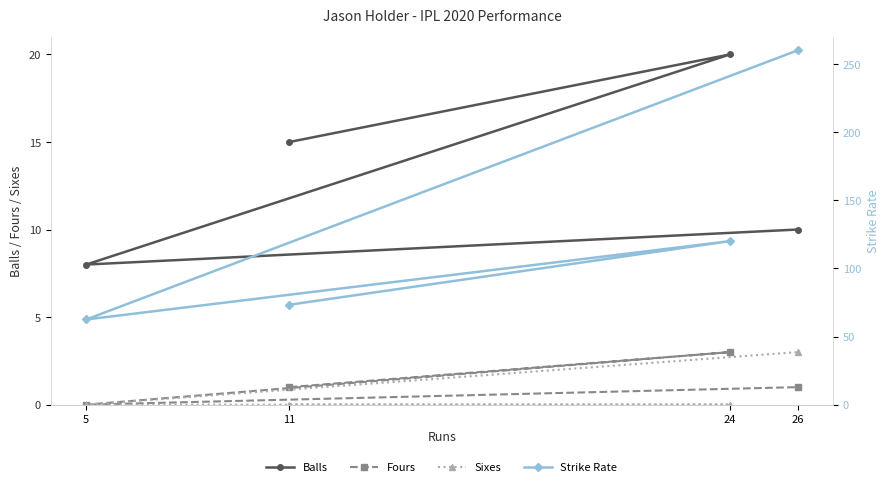

Is it true that Sixes equals 0.0 at 24?

True